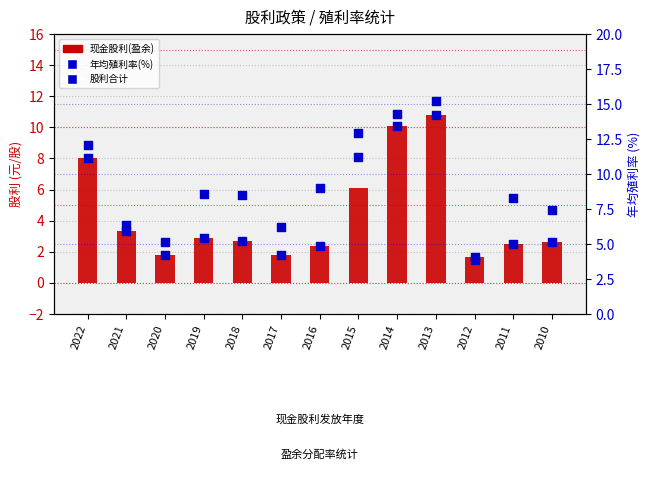

Which series has the widest spread of Y values?

年均殖利率(%)